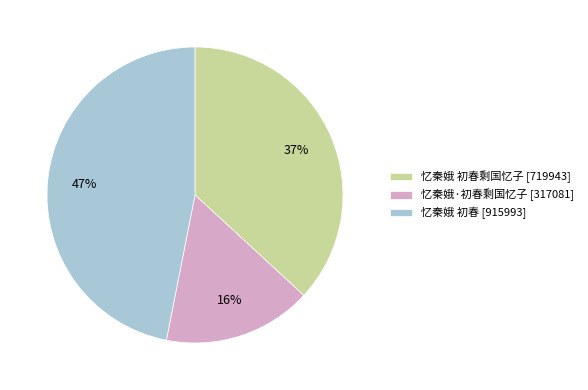

Combined, do 忆秦娥 初春 [915993] and 忆秦娥 初春剩国忆子 [719943] account for over 50%?

Yes